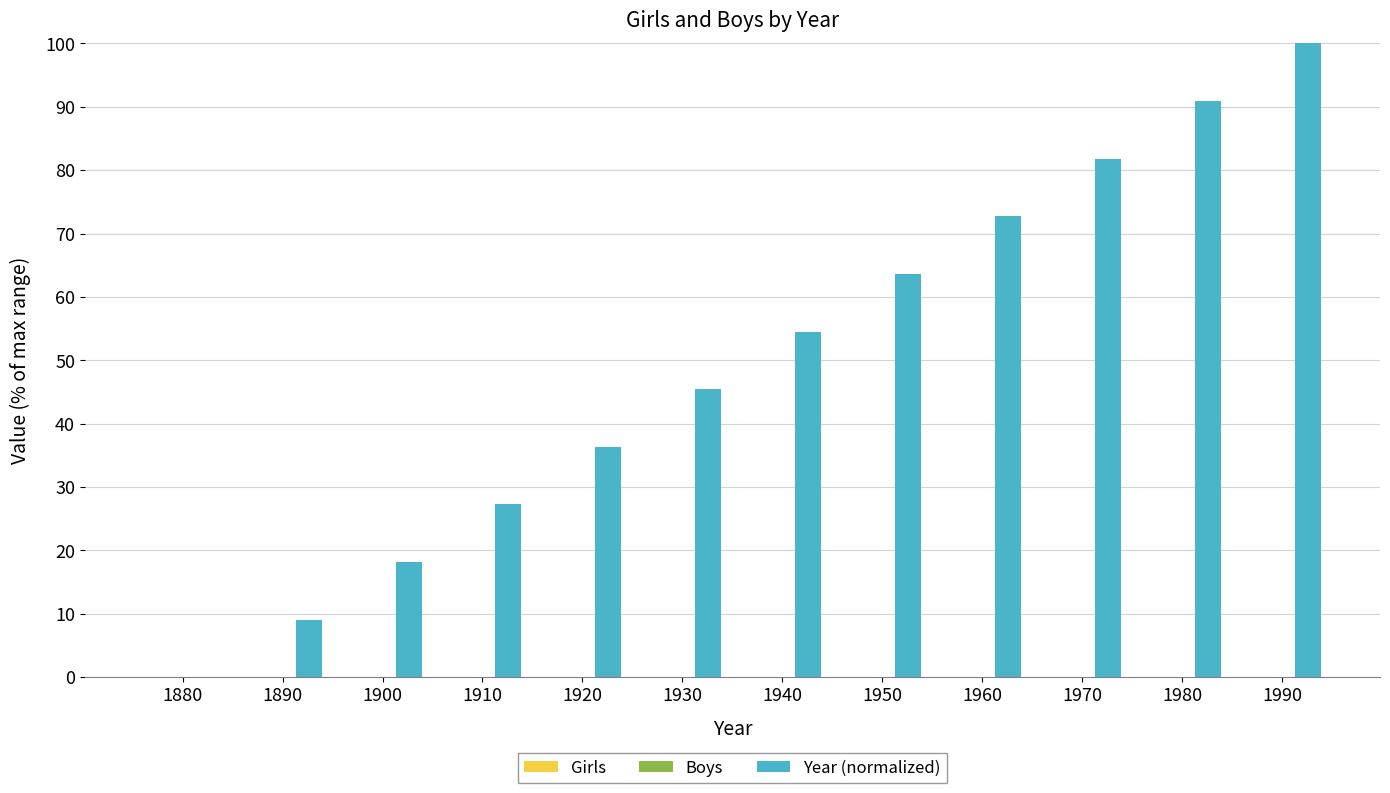

How many values exceed 54?

6